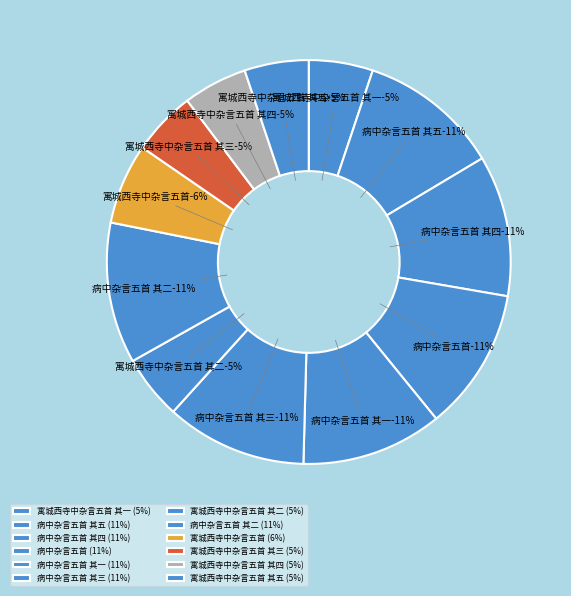

Which has a higher value, 寓城西寺中杂言五首 其三 or 寓城西寺中杂言五首?

寓城西寺中杂言五首